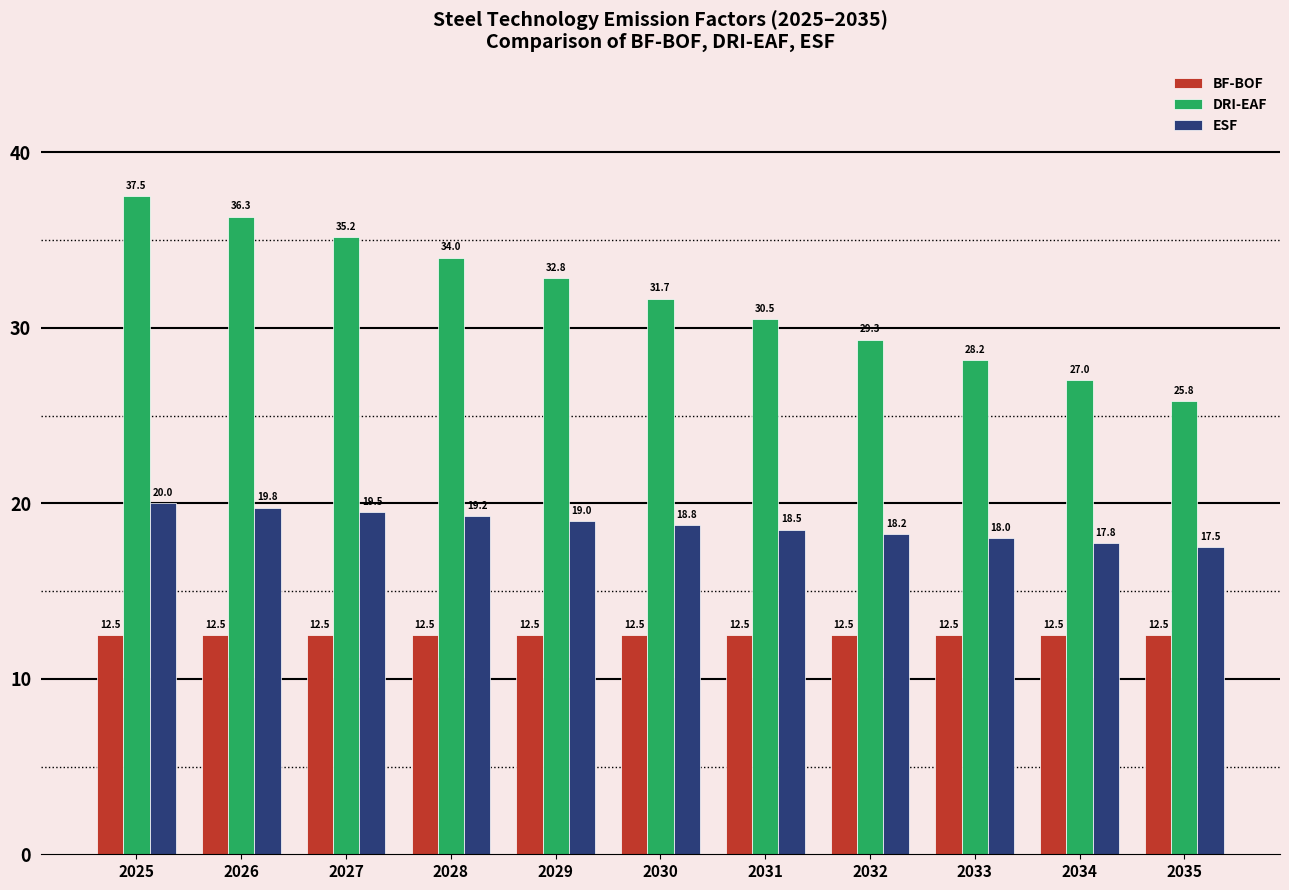

How many values in the ESF series are below 18?

2